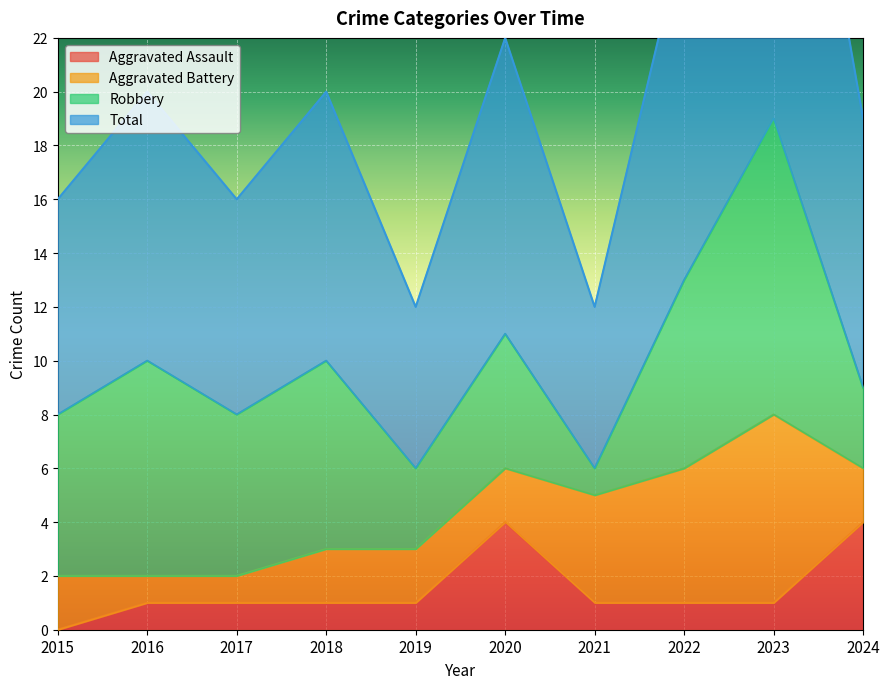

True or false: Aggravated Assault has a value of 1 at 2018.

True